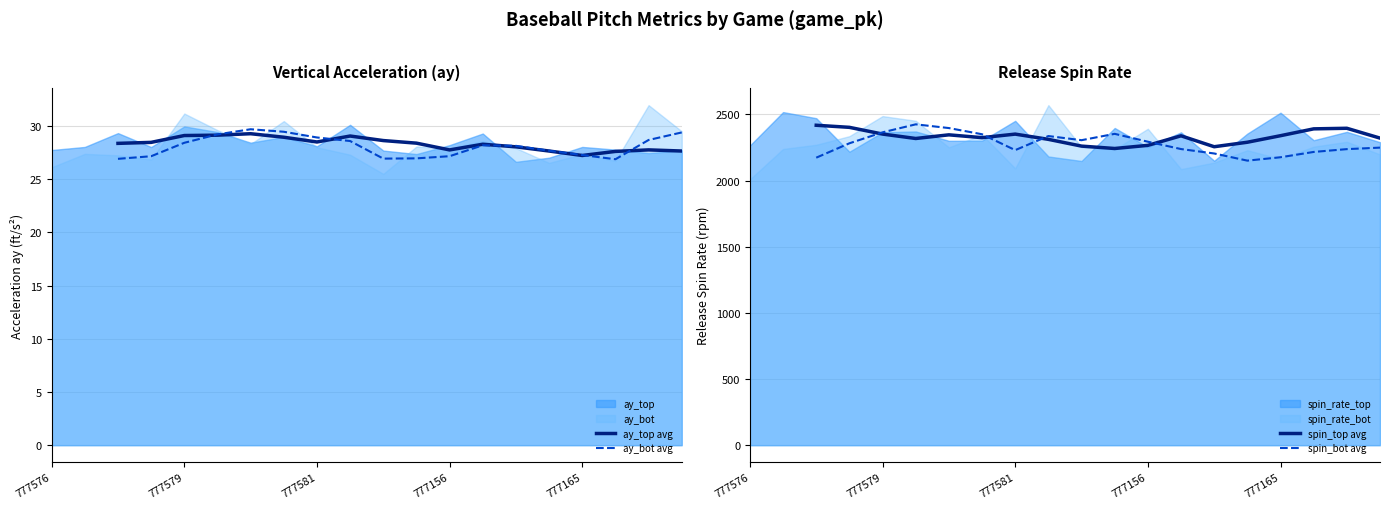

Which series has the largest range (max minus min)?

spin_bot avg